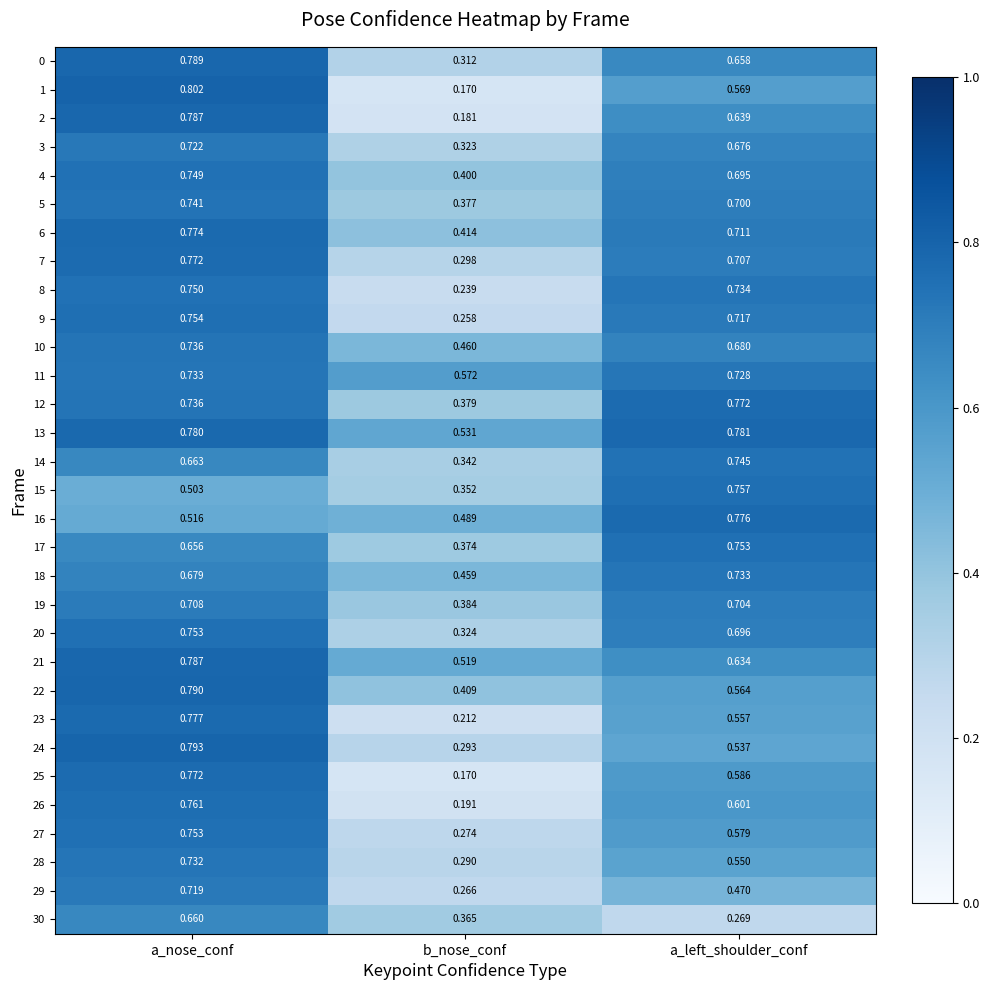

List the labels in order of 3 value, largest first.

a_nose_conf, a_left_shoulder_conf, b_nose_conf